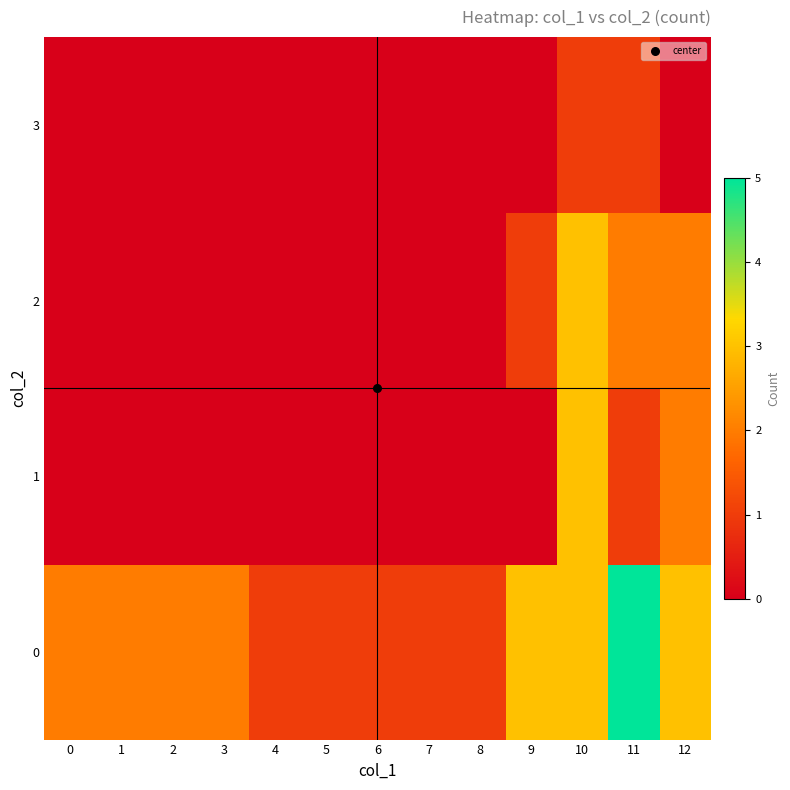

Reading left to right, extract all data points from this chart.

0: 0=2	1=2	2=2	3=2	4=1	5=1	6=1	7=1	8=1	9=3	10=3	11=5	12=3
1: 0=0	1=0	2=0	3=0	4=0	5=0	6=0	7=0	8=0	9=0	10=3	11=1	12=2
2: 0=0	1=0	2=0	3=0	4=0	5=0	6=0	7=0	8=0	9=1	10=3	11=2	12=2
3: 0=0	1=0	2=0	3=0	4=0	5=0	6=0	7=0	8=0	9=0	10=1	11=1	12=0